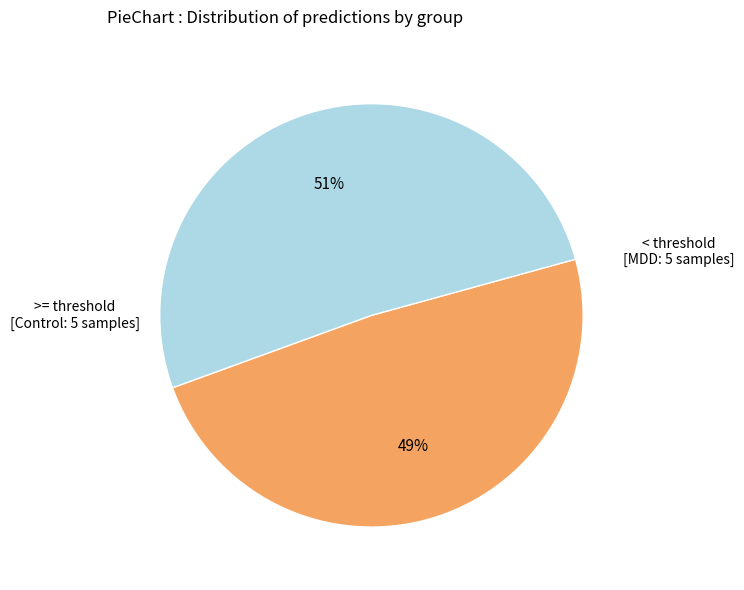

Is there any slice that represents more than half of the pie?

Yes